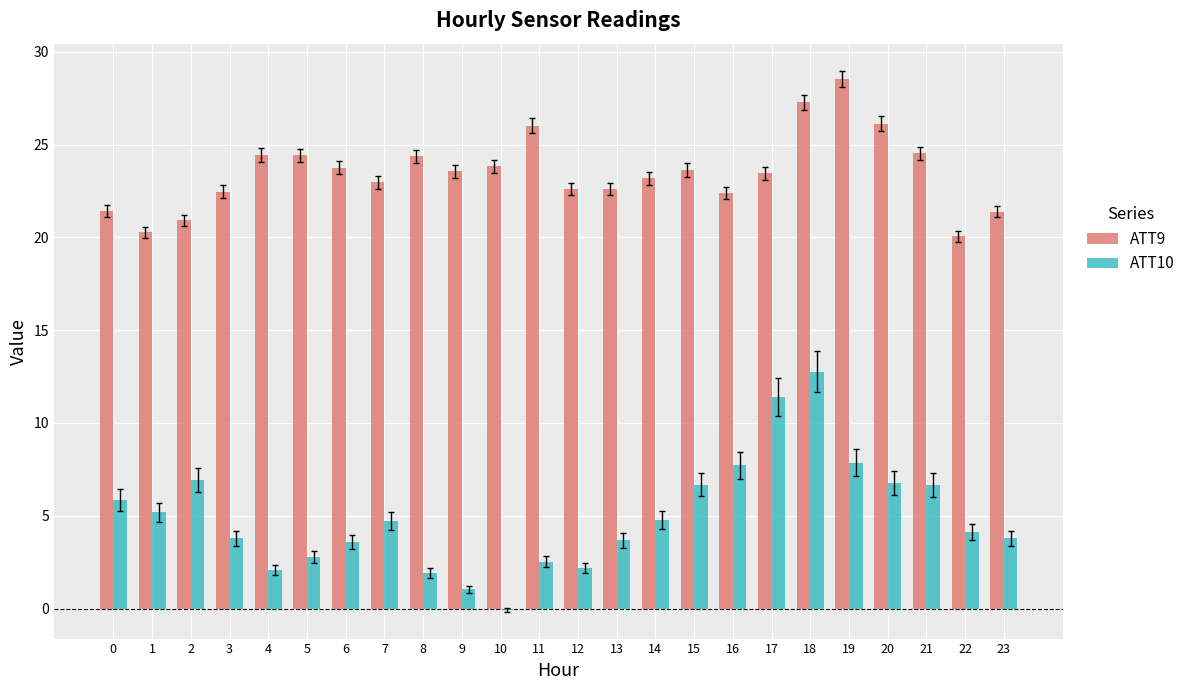

Which series has the widest spread of values?

ATT10